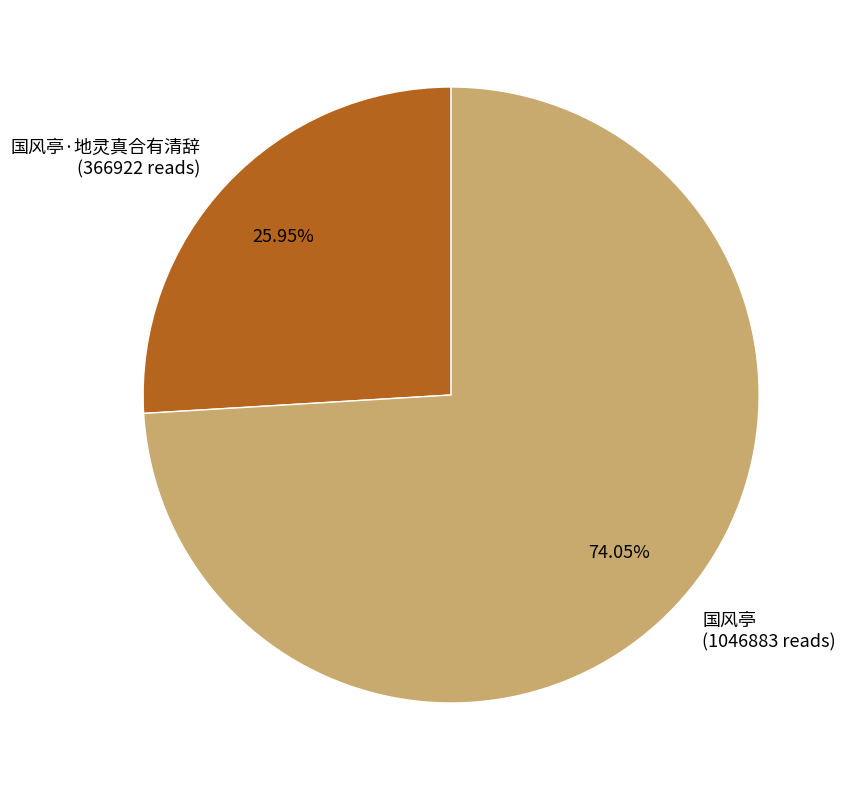

What is the ratio of the value at 国风亭·地灵真合有清辞 (366922 reads) to the value at 国风亭 (1046883 reads)?

0.4